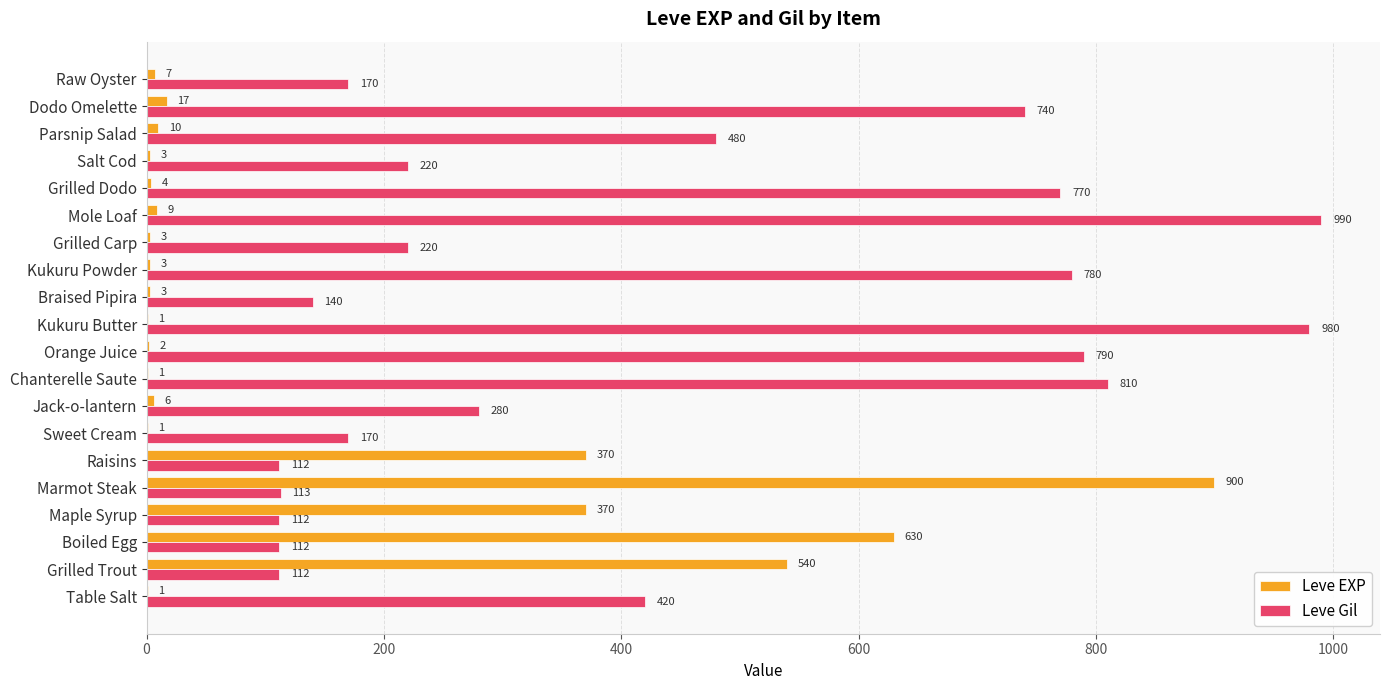

At which category is the sum across all series the highest?

Marmot Steak